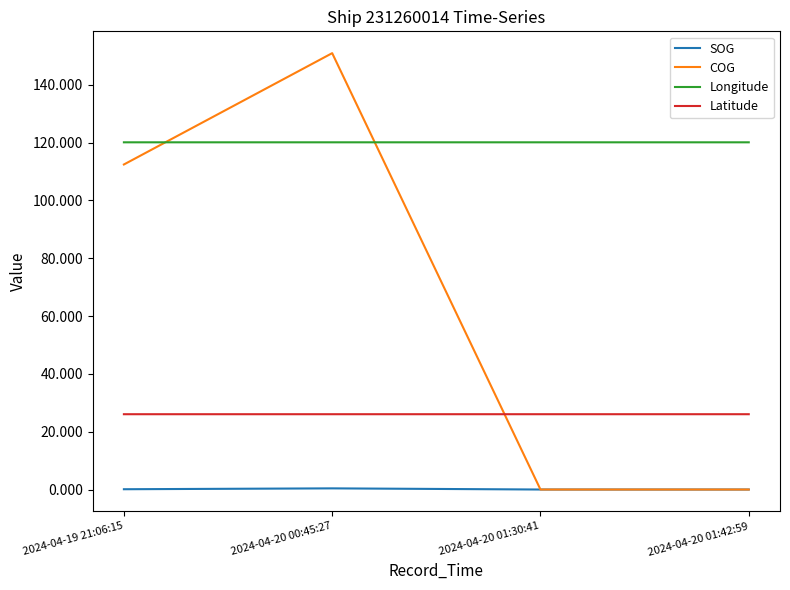

What is the highest value of the COG series?

150.9